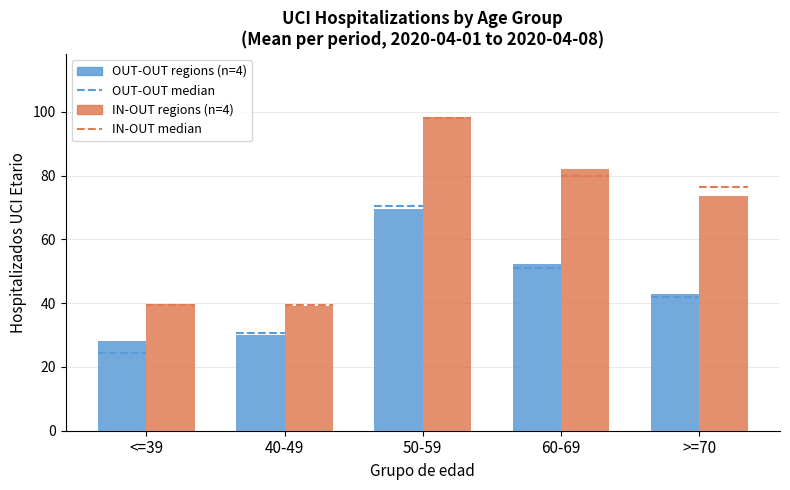

Count the number of data series in this chart.

2